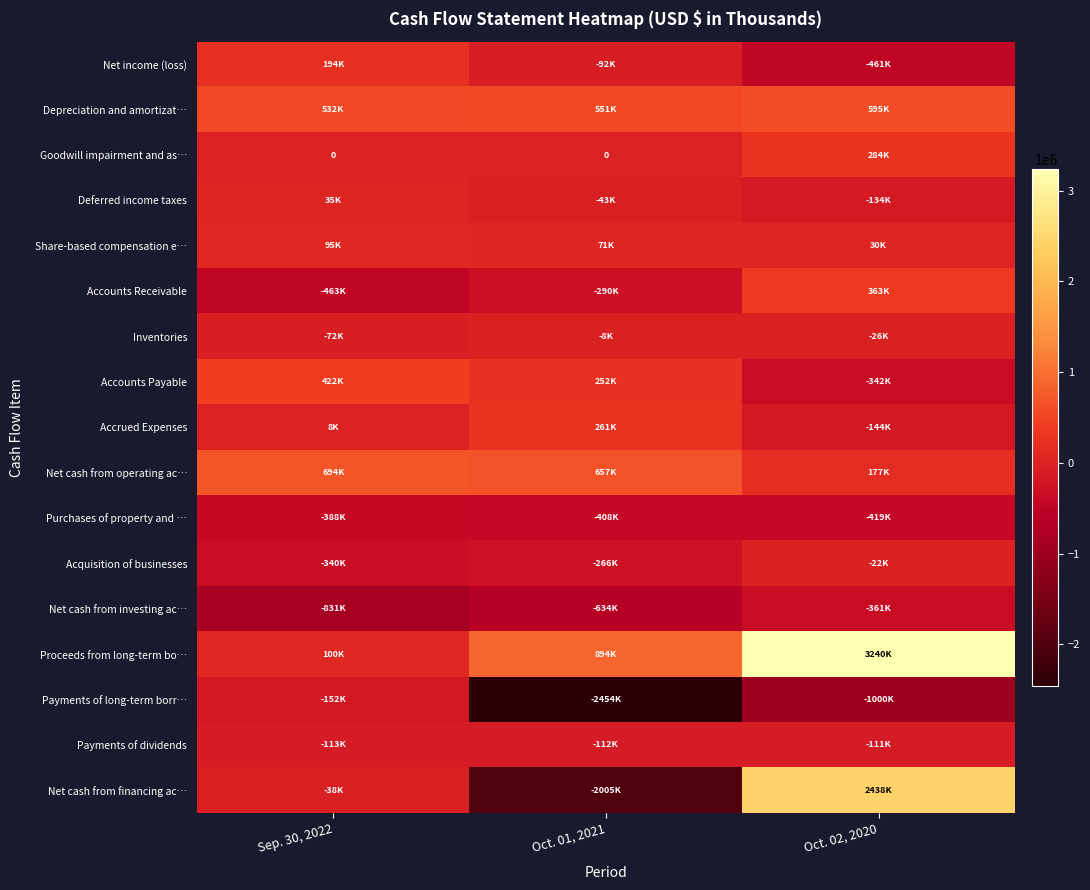

What is the lowest value of the Depreciation and amortizat… series?

532327